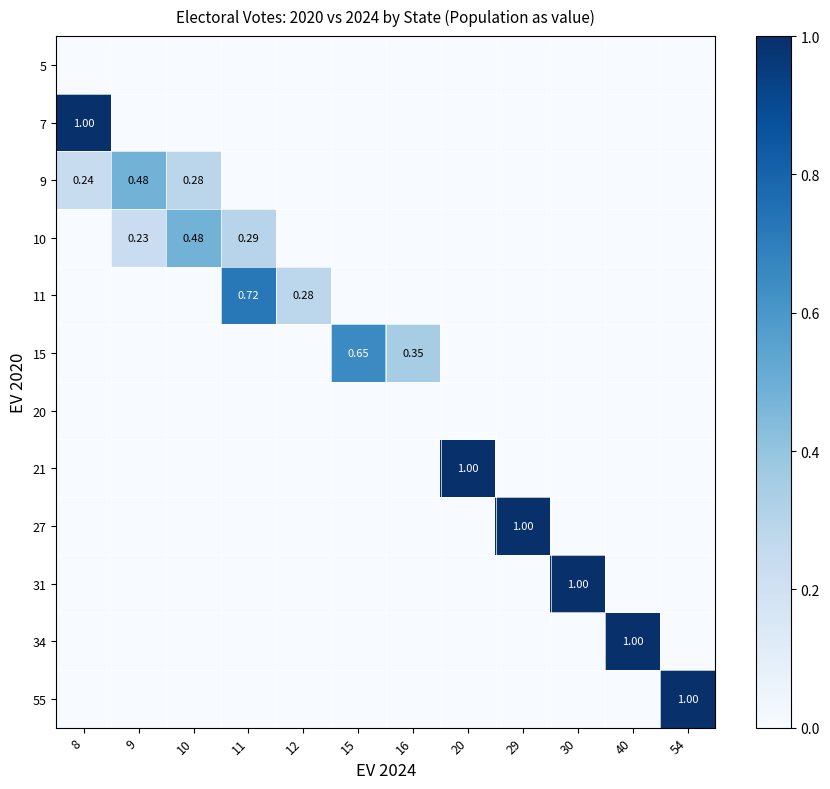

What is the average value of the row_7 series?

0.1